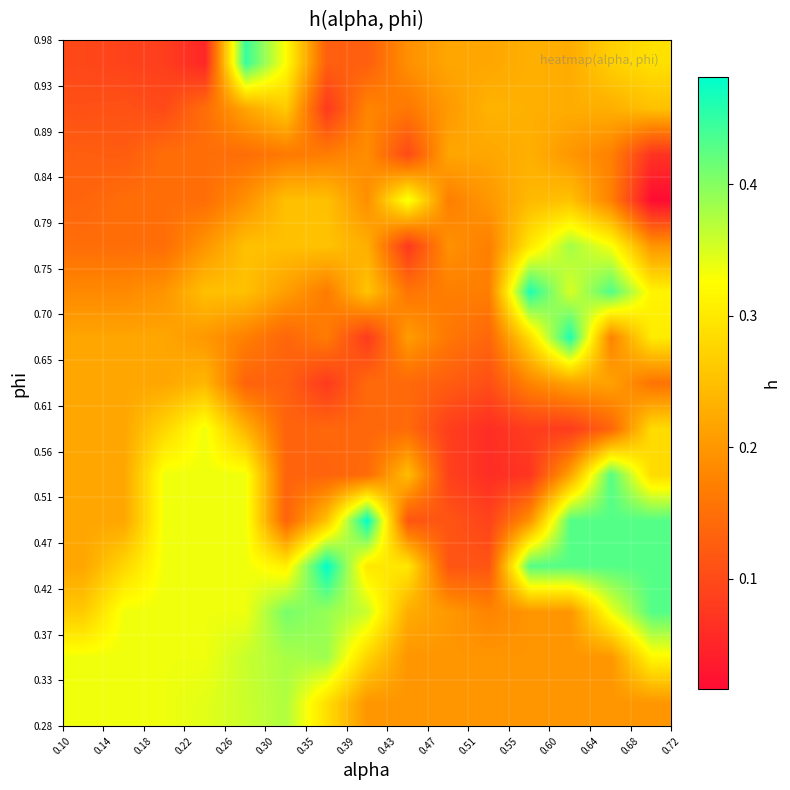

What is the greatest value displayed?

0.5